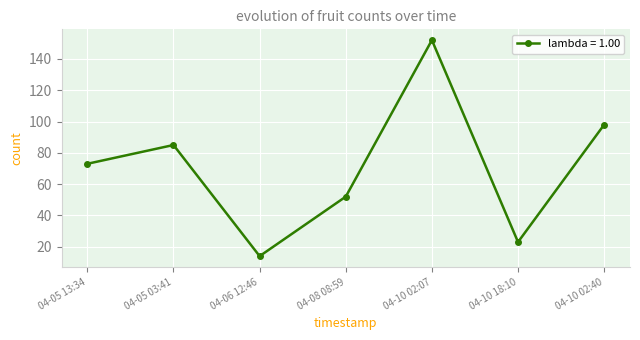

What position from the right is 04-06 12:46?

5